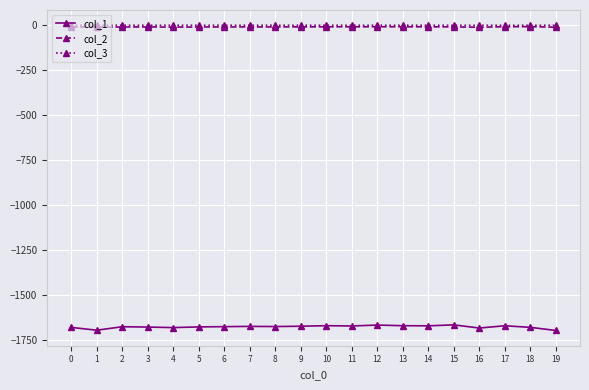

The value of col_1 at 6 is -1675.8. True or false?

True